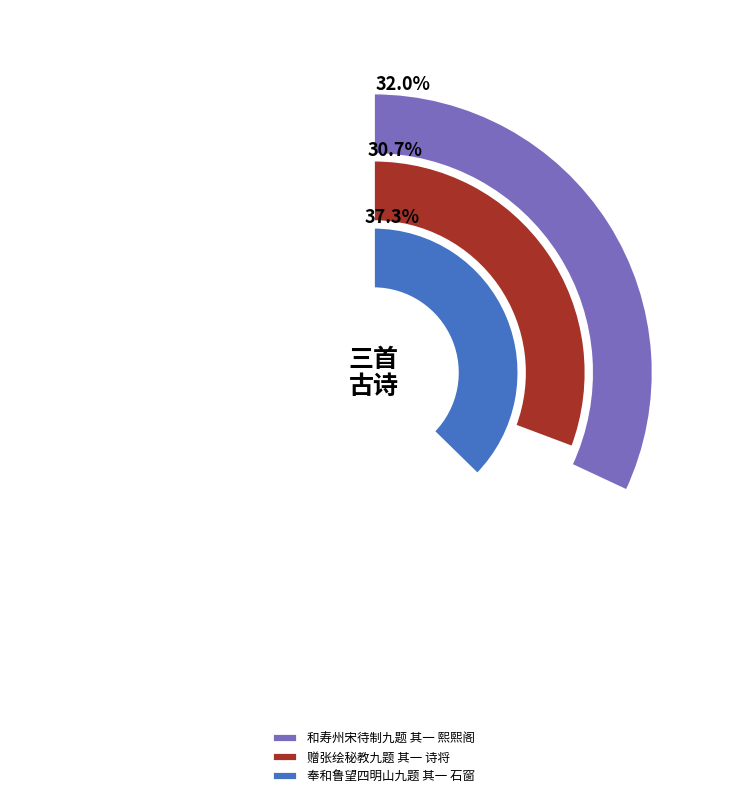

Does 赠张绘秘教九题 其一 诗将 account for over 50% of the chart?

No